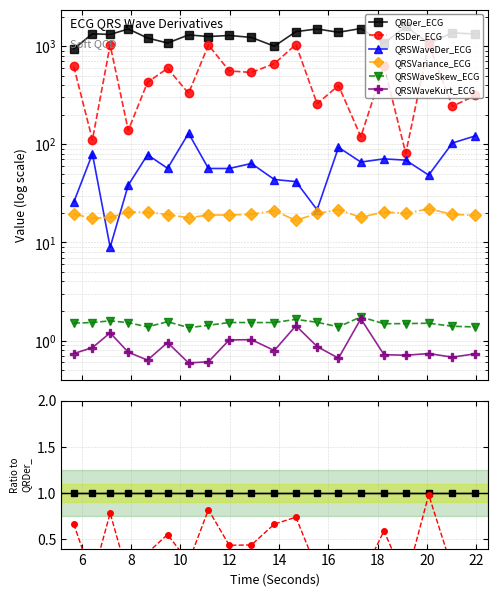

True or false: QRDer_ECG has a value of 1.8 at 12.

False